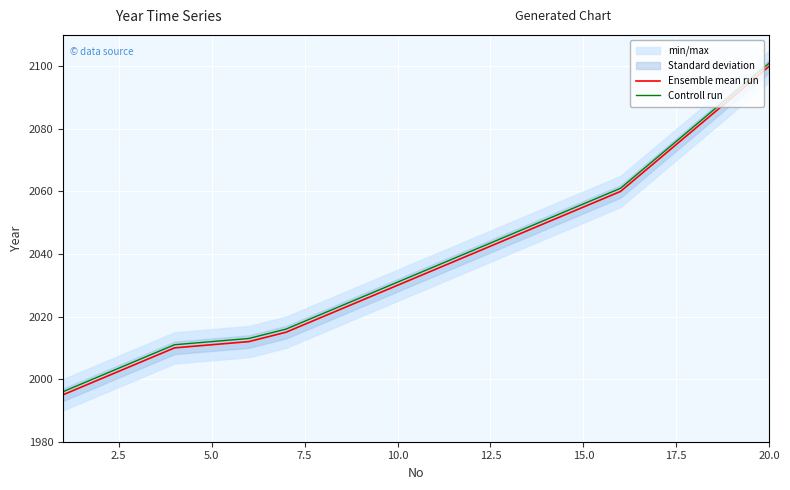

Which category has the highest value in the Controll run series?

20.0